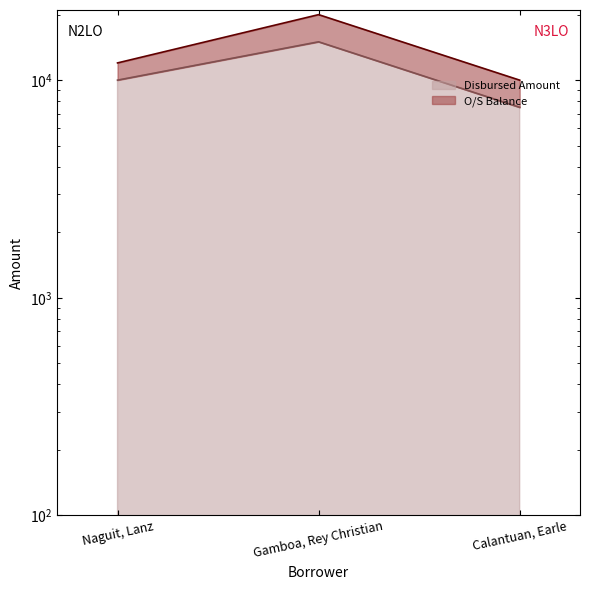

What is the label of the 1st point from the right?

Calantuan, Earle